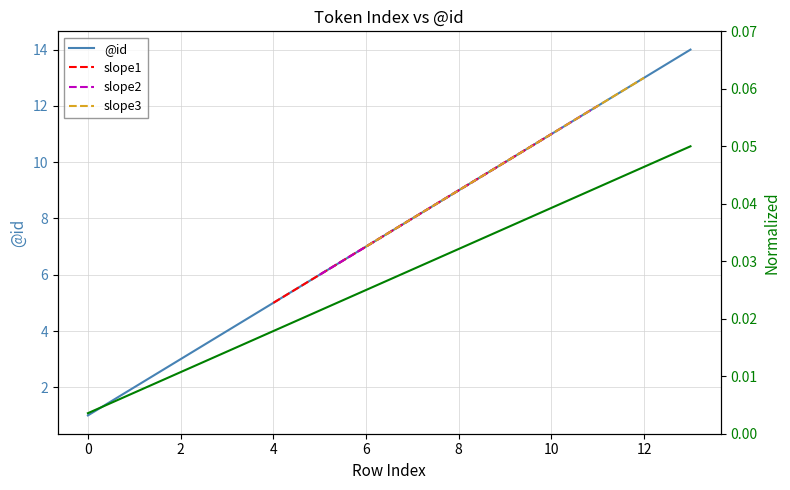

Rank the categories by value from lowest to highest.

0, 1, 2, 3, 4, 5, 6, 7, 8, 9, 10, 11, 12, 13